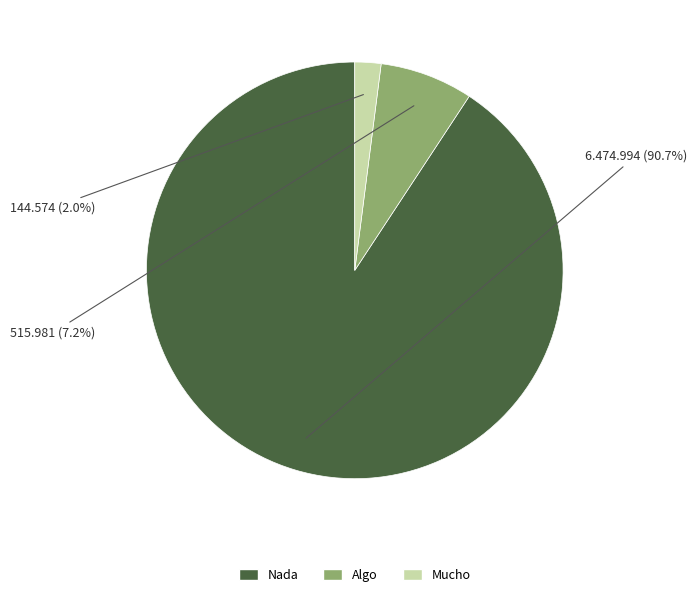

Combined, do Algo and Nada account for over 50%?

Yes